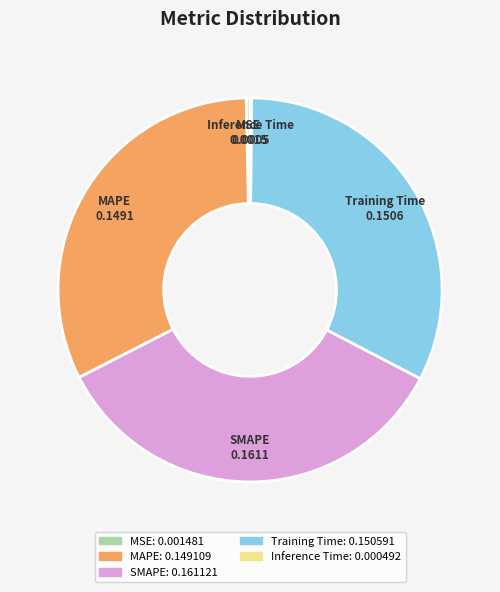

Is it true that MAPE is 32% of the pie?

True